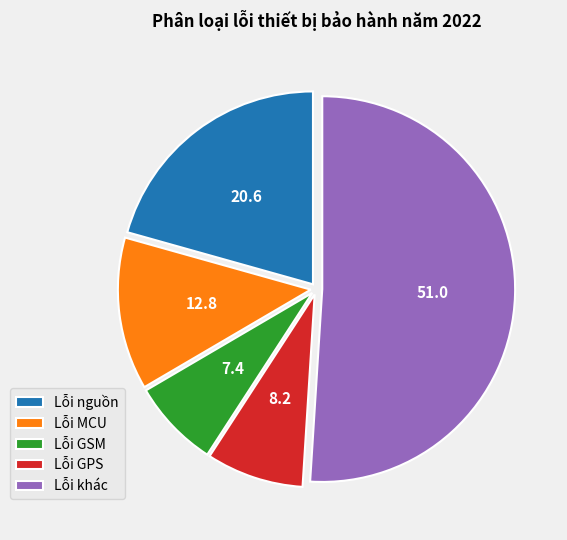

Is the sum of Lỗi khác and Lỗi GPS greater than half?

Yes